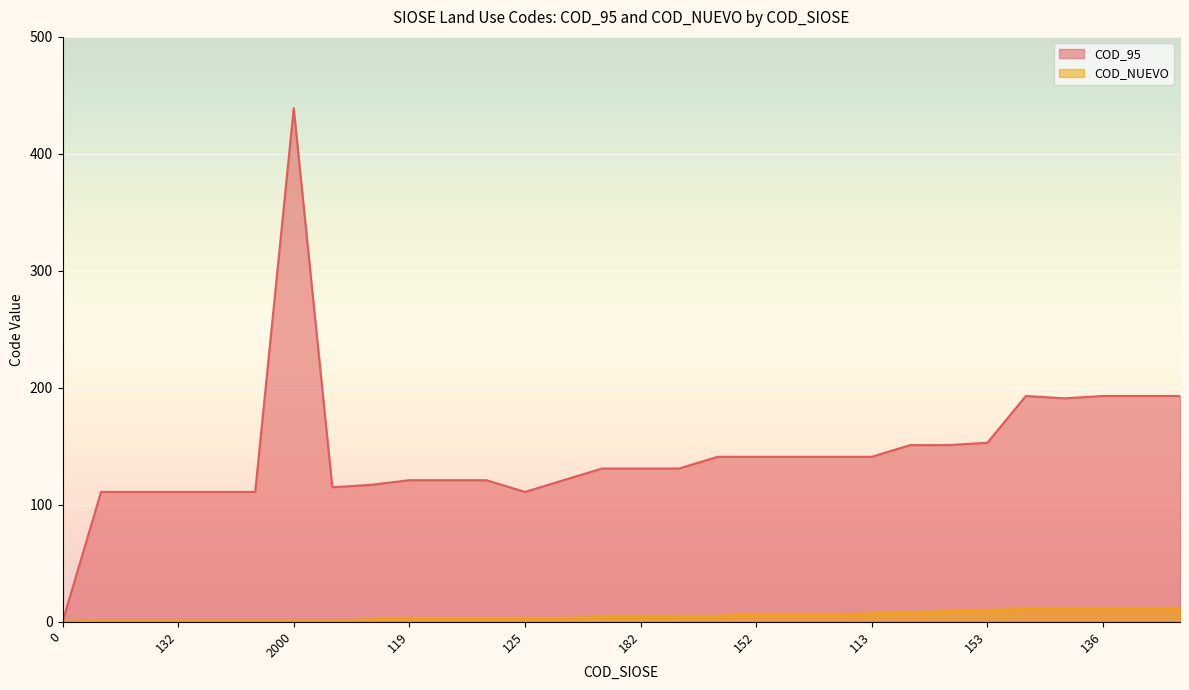

Which label corresponds to the largest value in the chart?

2000